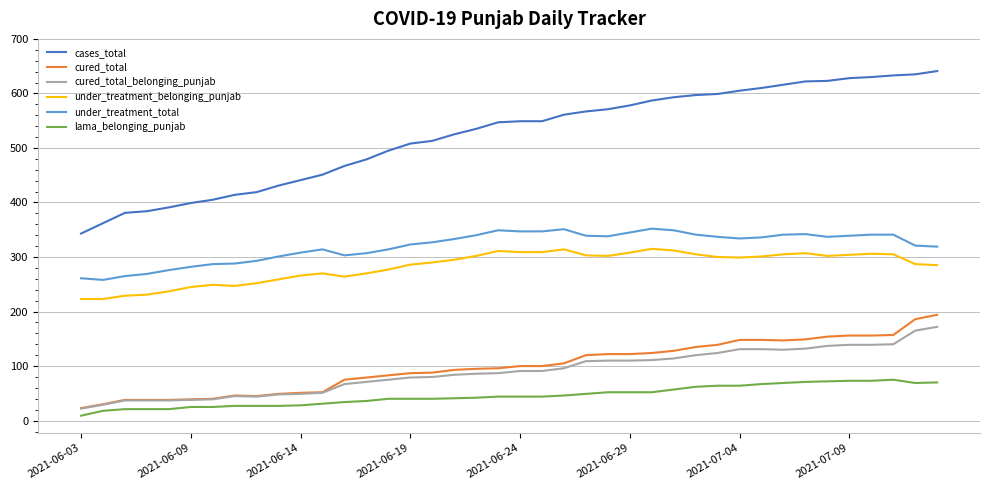

True or false: under_treatment_belonging_punjab and lama_belonging_punjab cross at least once.

False